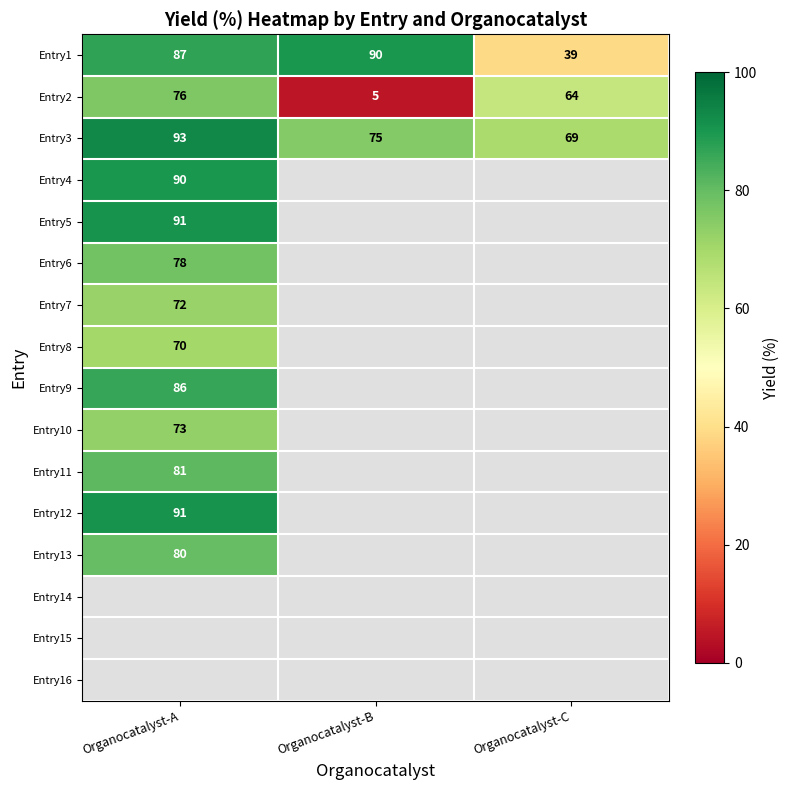

List the labels in order of Entry1 value, smallest first.

Organocatalyst-C, Organocatalyst-A, Organocatalyst-B